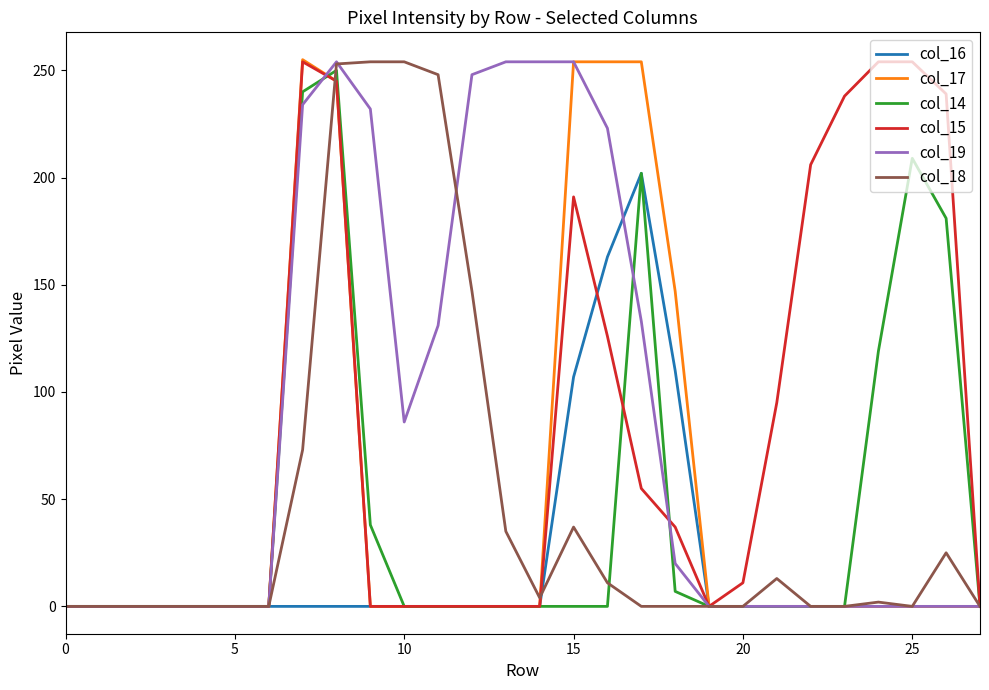

Which series has the widest spread of values?

col_17